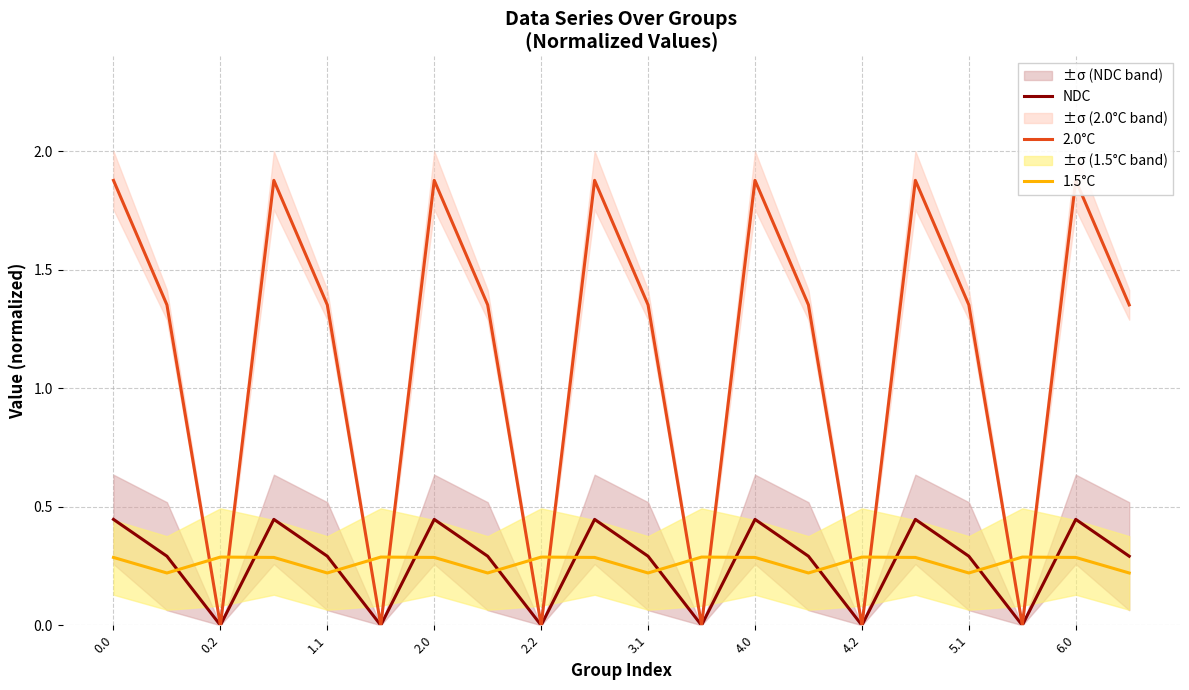

How many 2.0°C values are between 0 and 1?

6